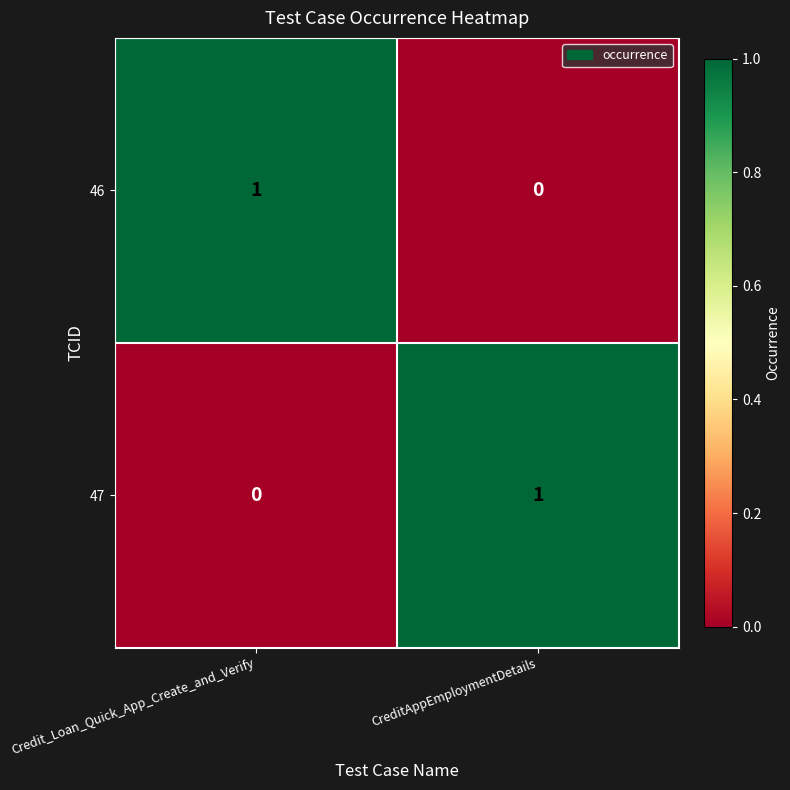

At which label does 47 reach its minimum?

Credit_Loan_Quick_App_Create_and_Verify